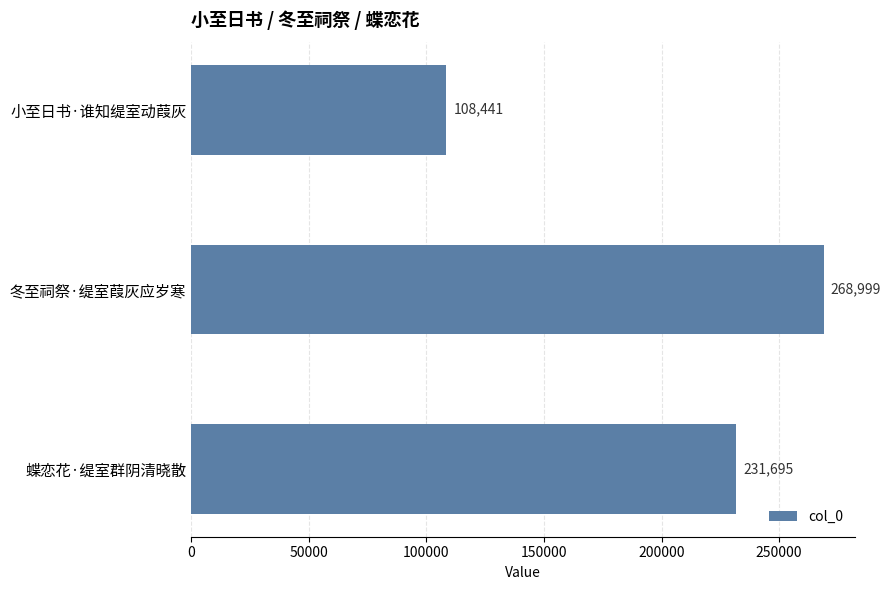

What is the sum of all values?

609135